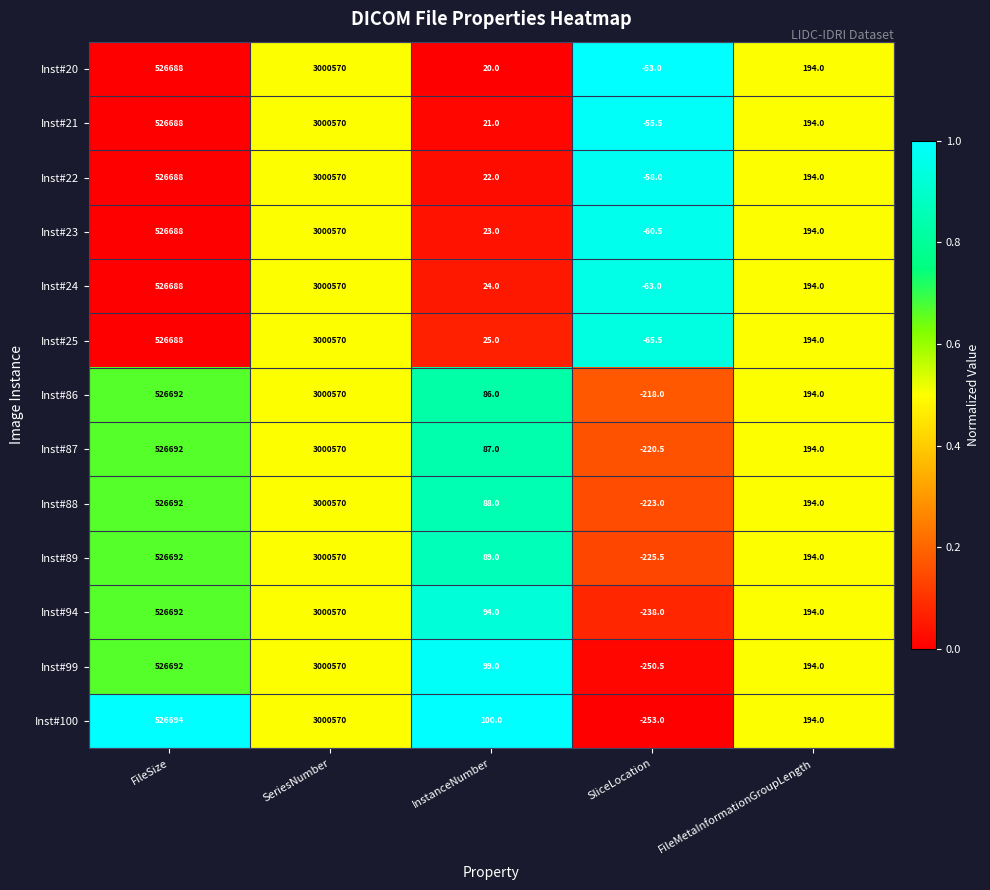

What is the smallest value displayed?

-253.0